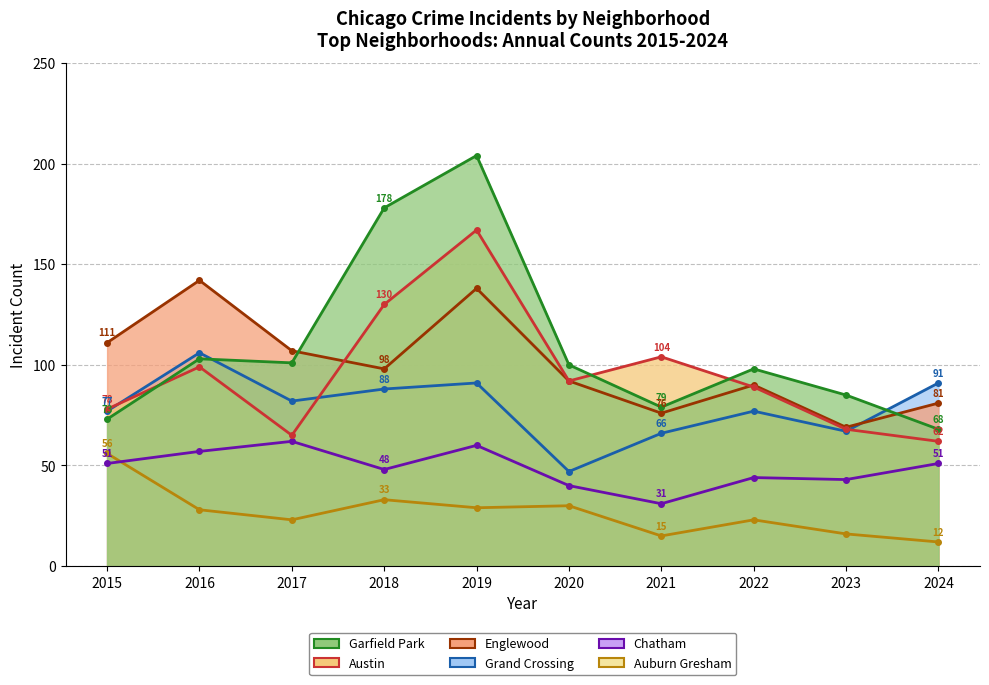

At how many categories does at least one series exceed 122?

3